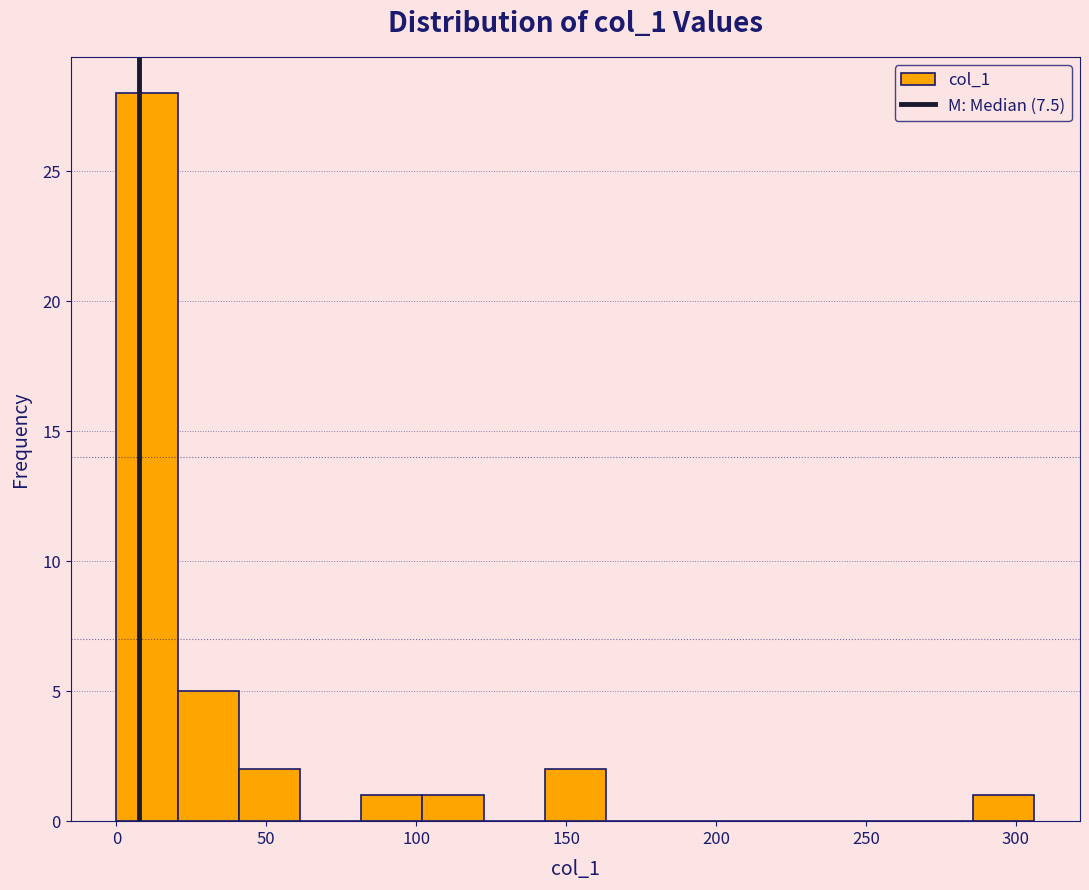

Reading left to right, list every bar in this chart as the range it spans on the x-axis followed by its height. Neither the bar edges nor the heights are printed on the chart, so give them approximately, as read against the axes.

0 to 20: 28
20 to 40: 5
40 to 60: 2
60 to 80: 0
80 to 100: 1
100 to 120: 1
120 to 145: 0
145 to 165: 2
165 to 185: 0
185 to 205: 0
205 to 225: 0
225 to 245: 0
245 to 265: 0
265 to 285: 0
285 to 305: 1